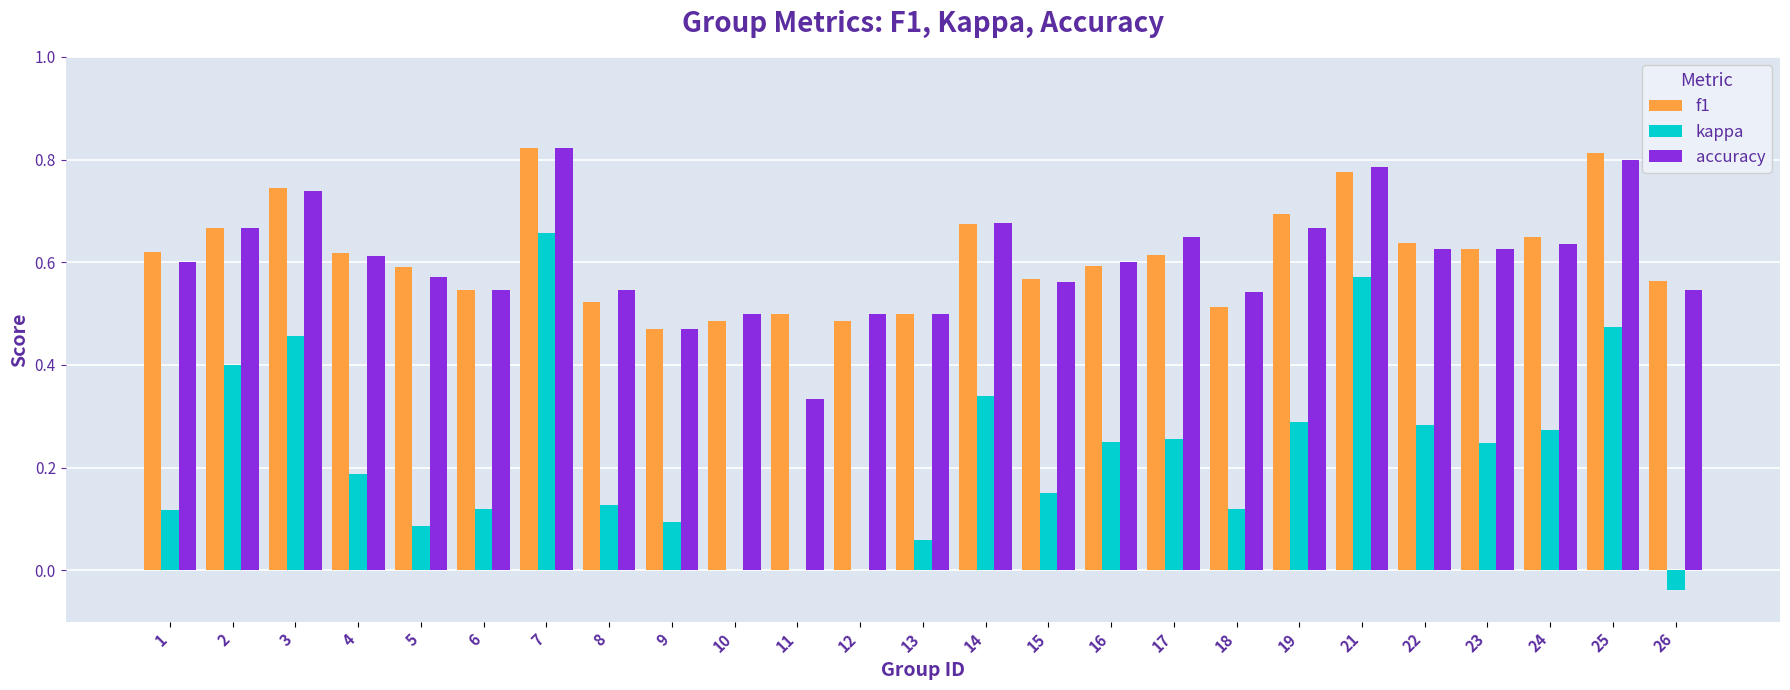

The f1 series shows 0.9 at 22. True or false?

False